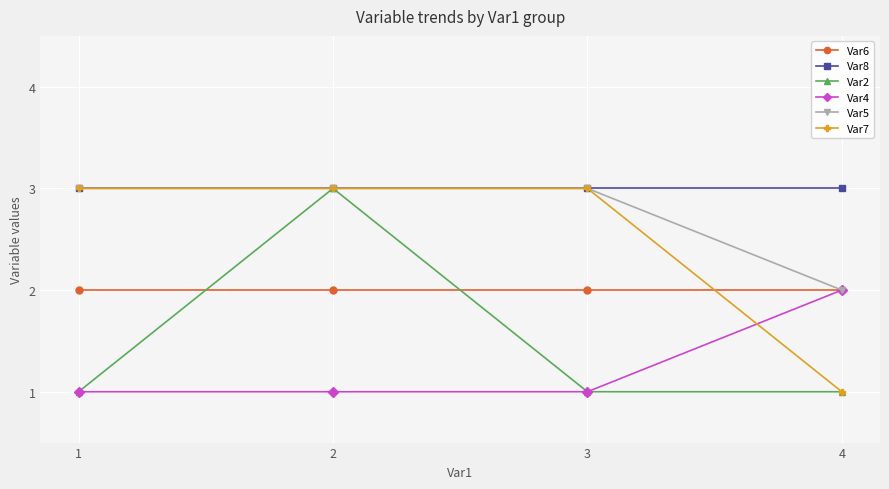

How many interior local peaks does the Var2 series have?

1